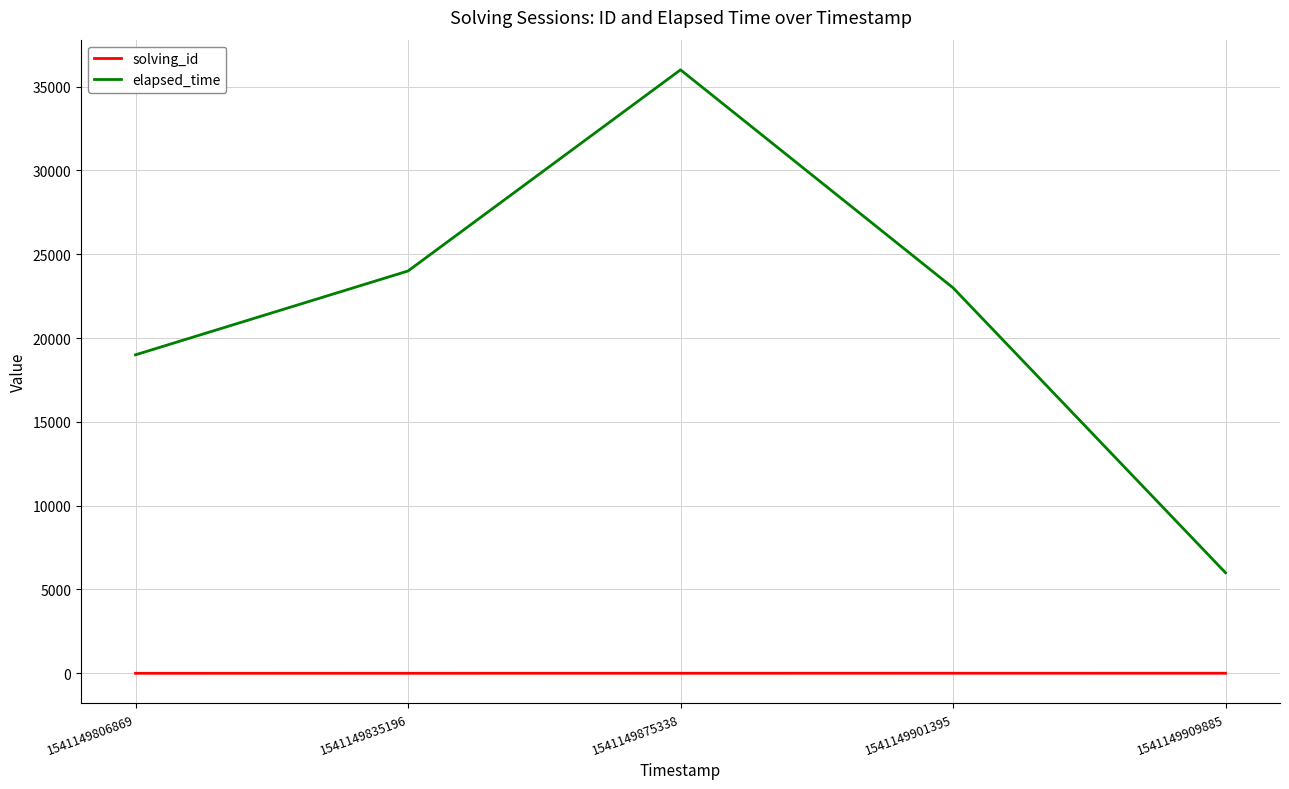

Is the value of solving_id at 1541149806869 greater than the value of elapsed_time at 1541149909885?

No